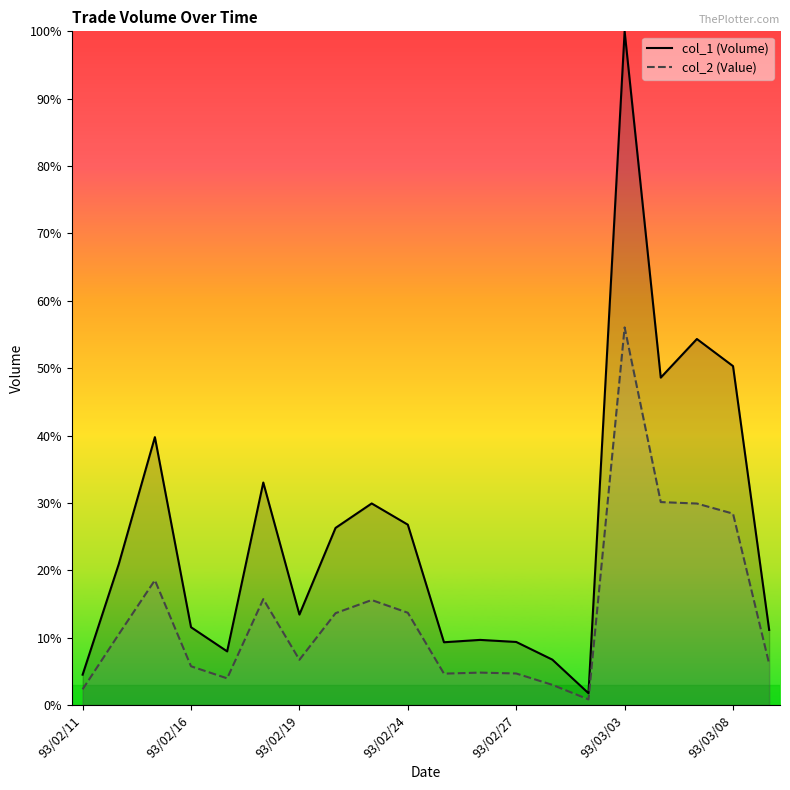

True or false: col_2 and col_1 intersect in this chart.

False